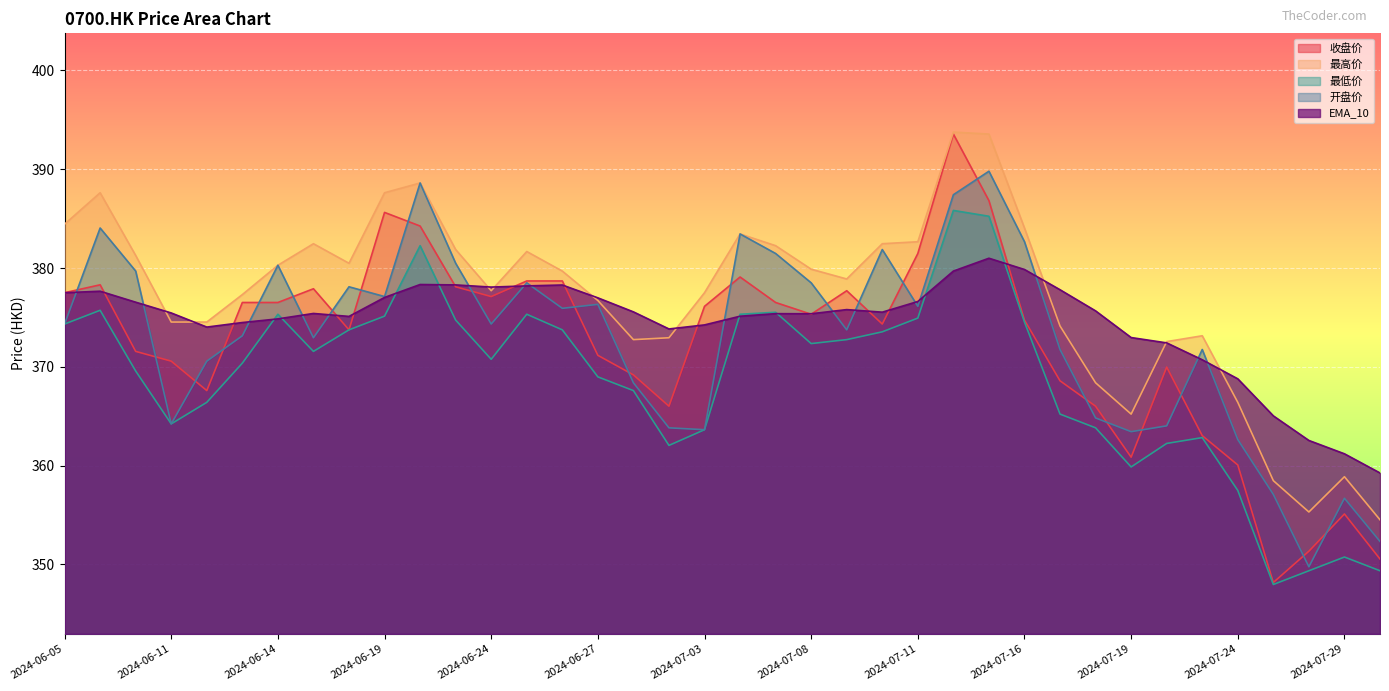

Where do EMA_10 and 开盘价 first cross each other?

2024-06-05 and 2024-06-06